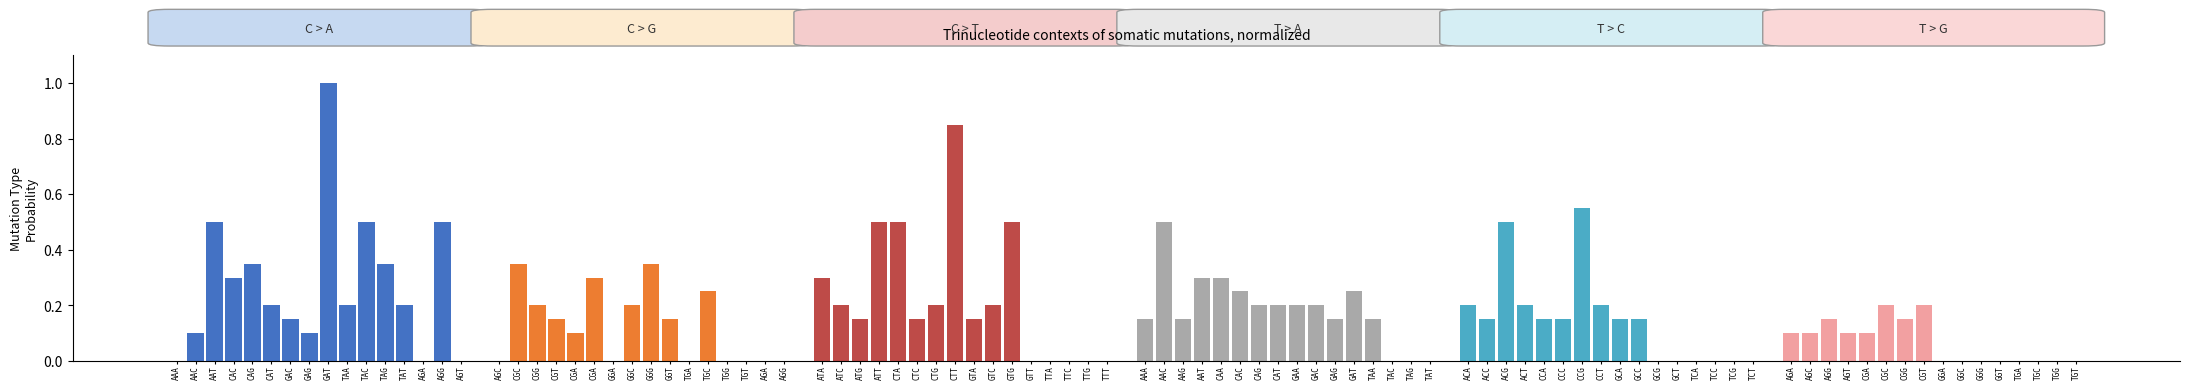

The value of C > A at GAT is 0.7. True or false?

False